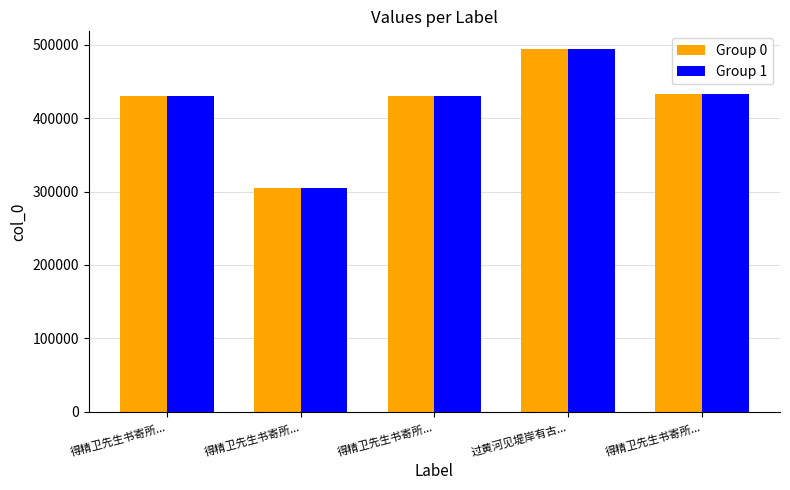

At which label does Group 1 reach its minimum?

得精卫先生书寄所...